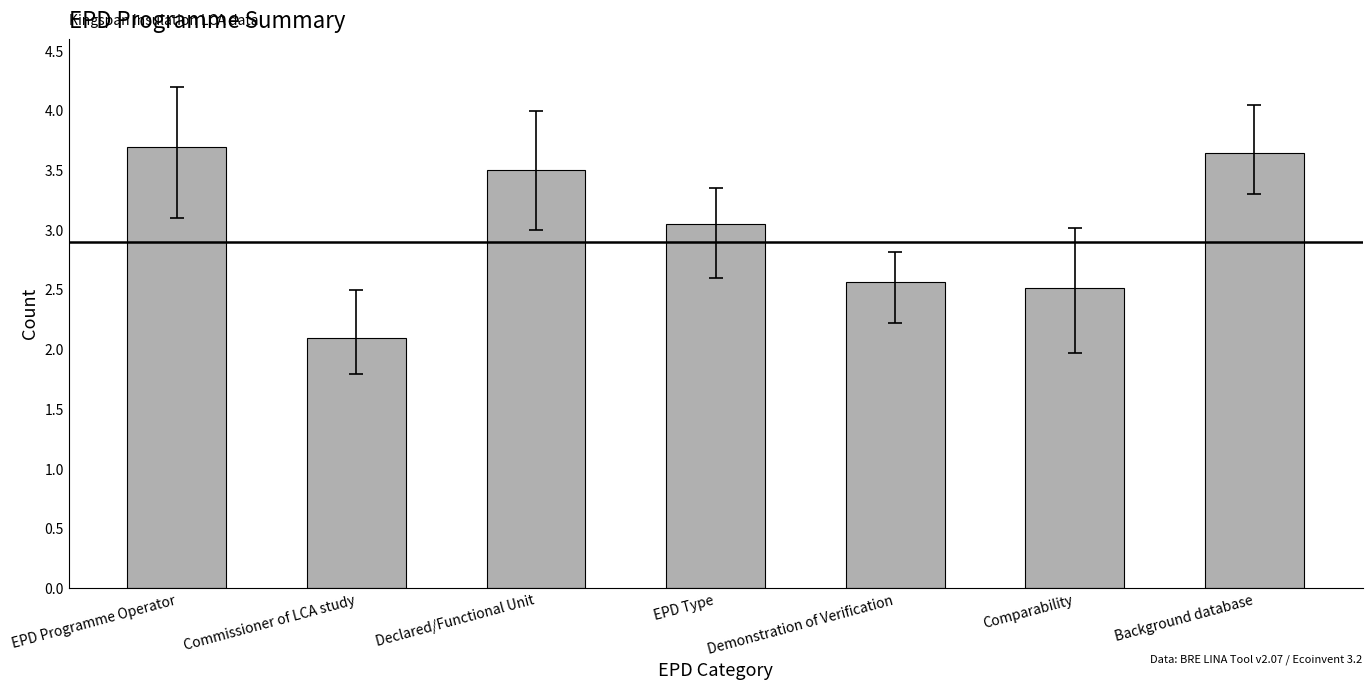

What is the change in value from Comparability to Background database?

+1.1